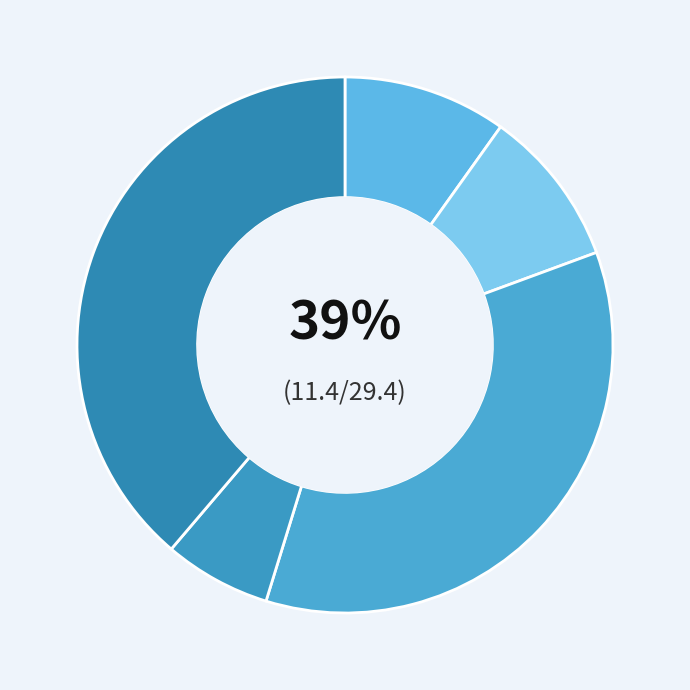

Rank the categories by value from highest to lowest.

PRIMARY CARE, MENTAL HEALTH INDIVIDUAL, AUDIOLOGY, MENTAL HEALTH GROUP, PHYSICAL THERAPY, OPHTHALMOLOGY